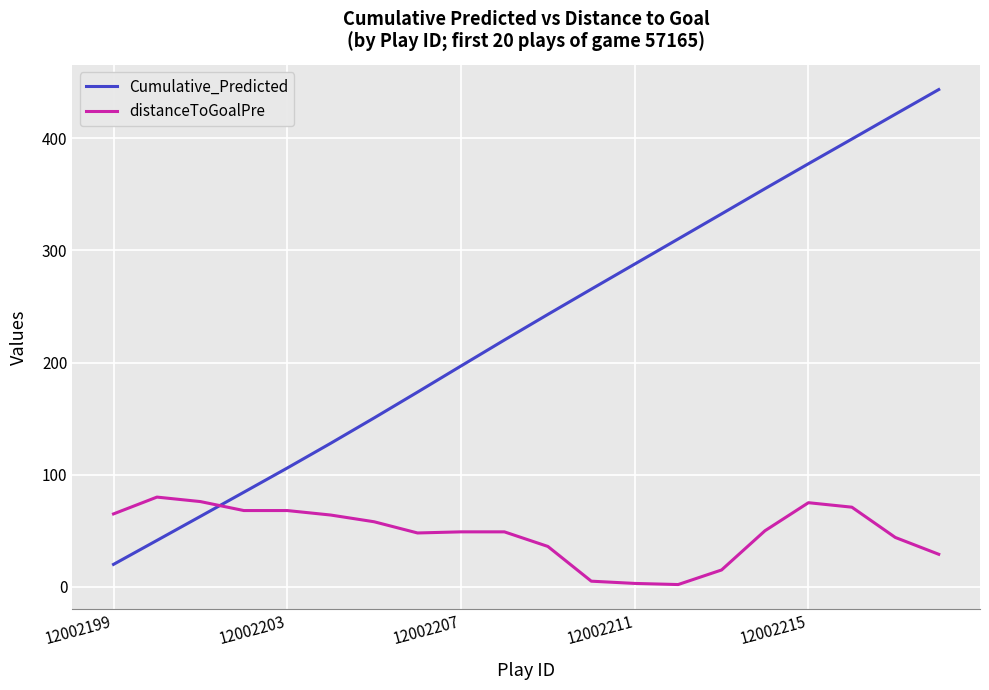

How many distinct data groups are displayed?

2